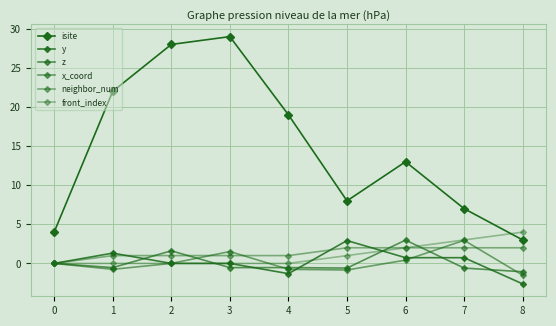

At which category is the sum across all series the highest?

3